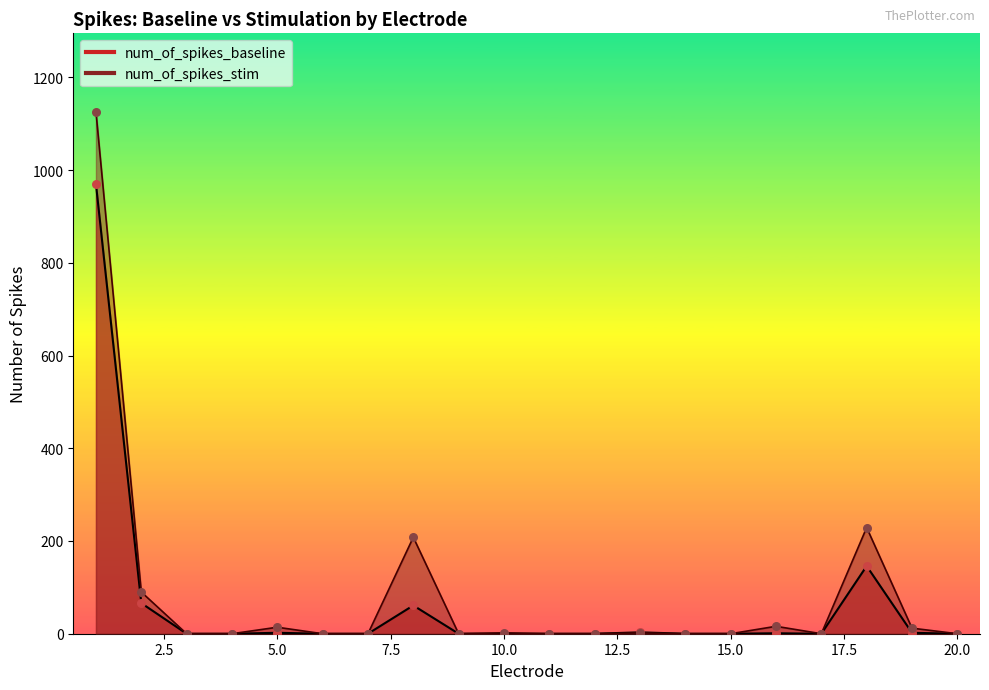

Which series has the largest total across all categories?

num_of_spikes_stim